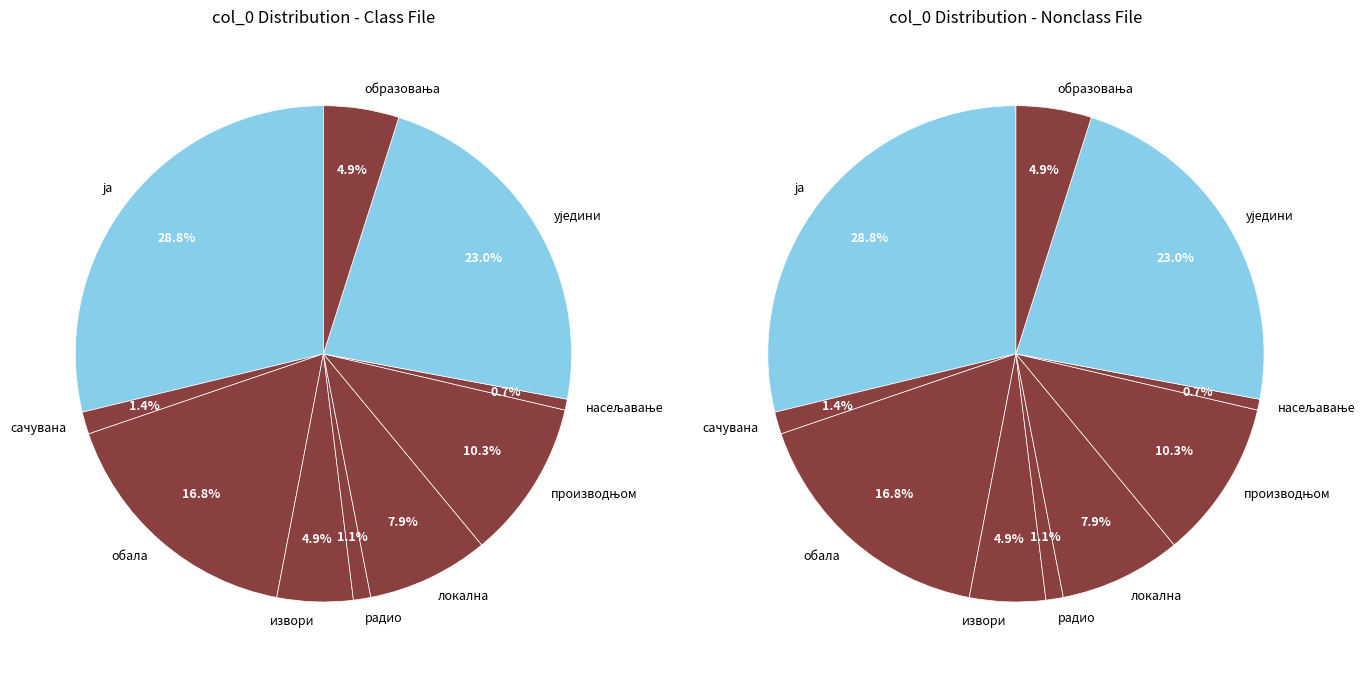

Which slice is the largest?

ја